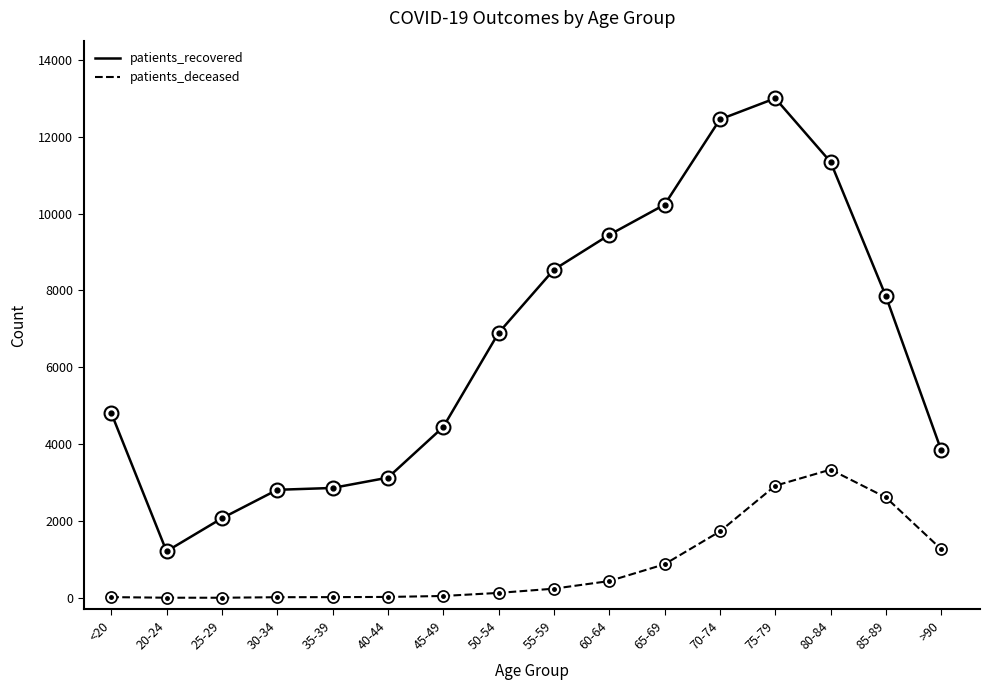

Which series has the largest total across all categories?

patients_recovered